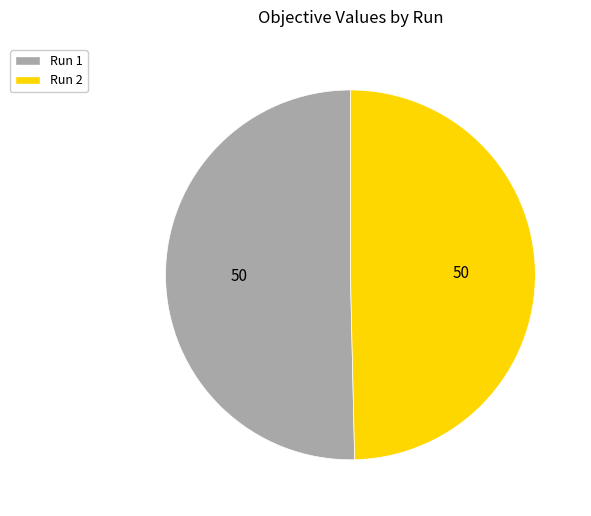

Does any single category account for the majority?

Yes